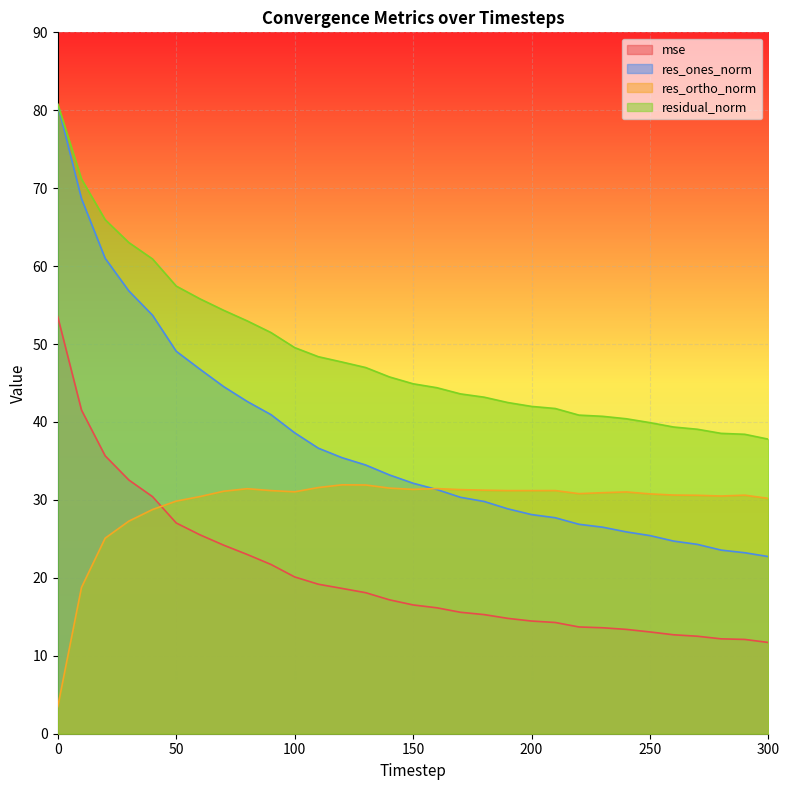

Rank the categories by mse value from lowest to highest.

300, 290, 280, 270, 260, 250, 240, 230, 220, 210, 200, 190, 180, 170, 160, 150, 140, 130, 120, 110, 100, 90, 80, 70, 60, 50, 40, 30, 20, 10, 0